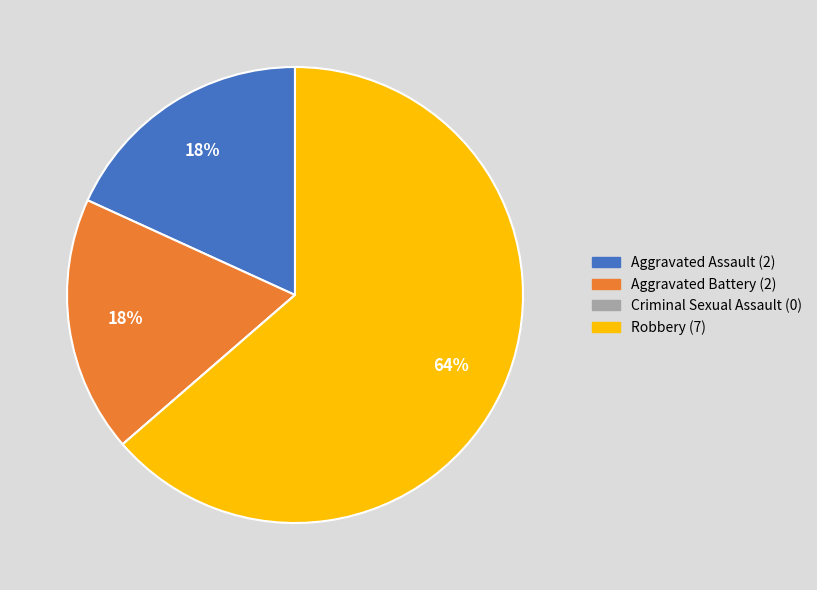

Is it true that Robbery is 53% of the pie?

False